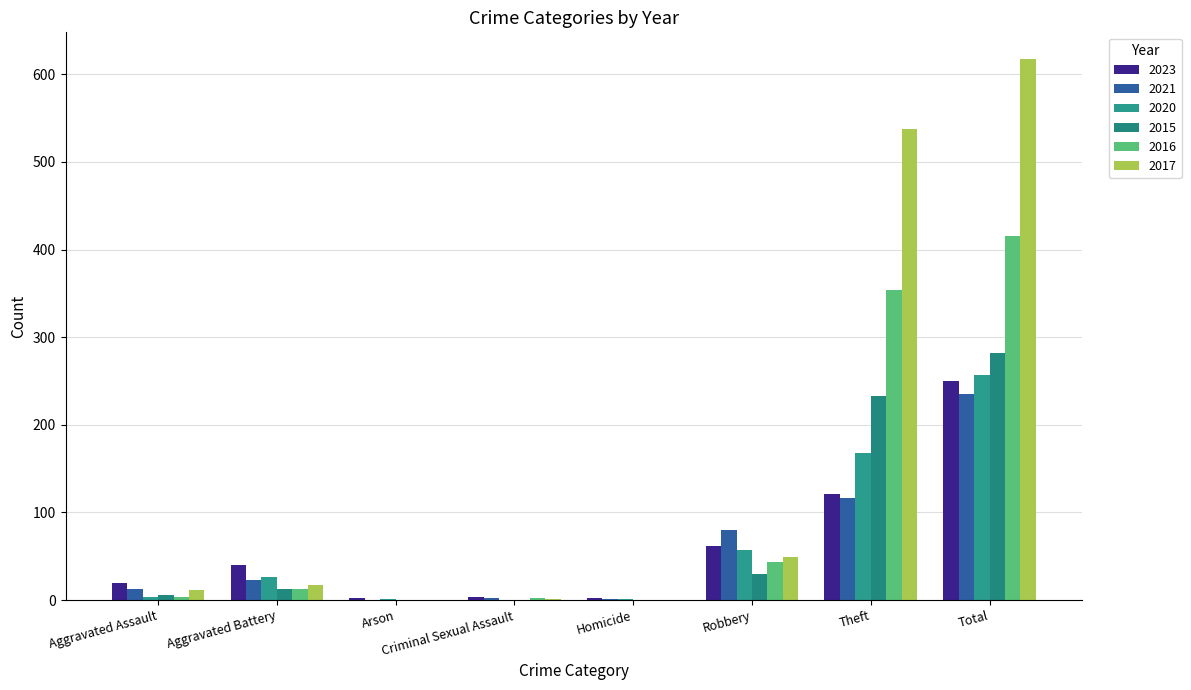

Between Aggravated Assault and Total, which series saw the biggest shift?

2017